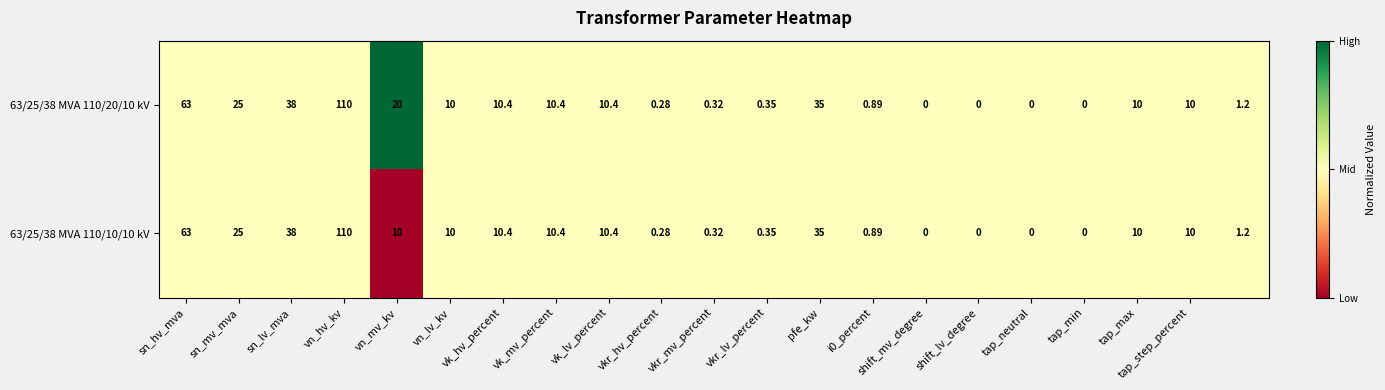

At which category is the sum across all series the highest?

vn_hv_kv